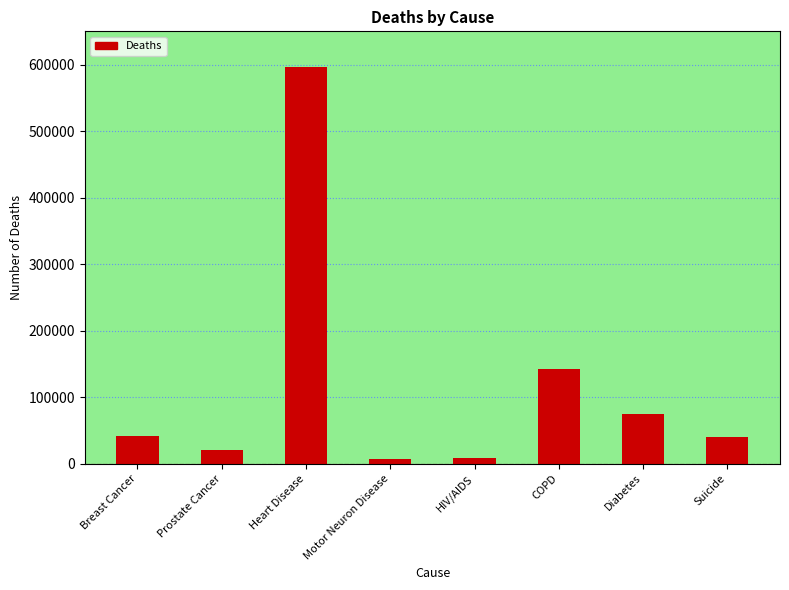

How many values are below 41374?

4